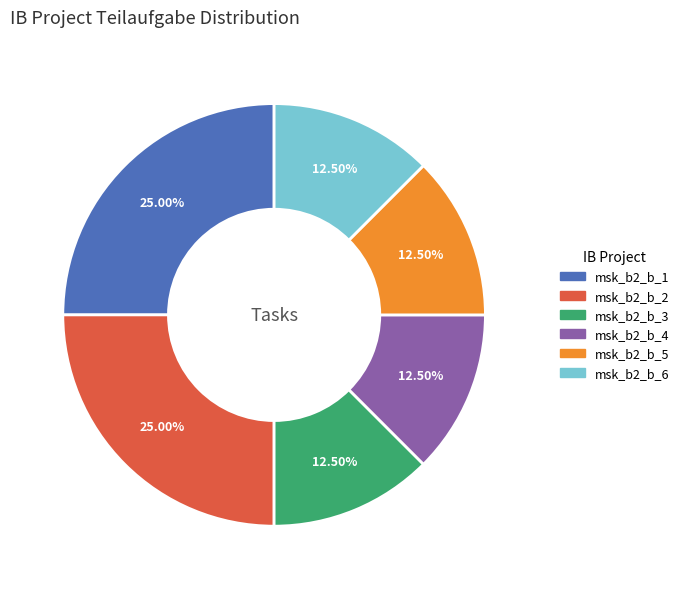

What percentage is the msk_b2_b_2 slice, to the nearest percent?

25%